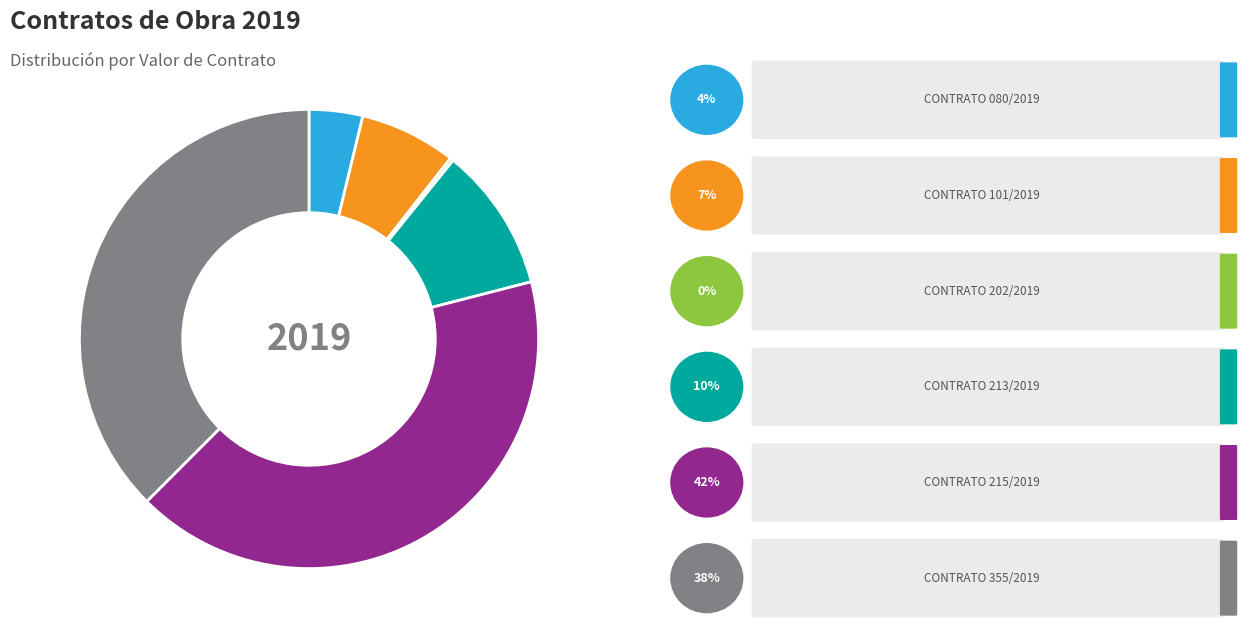

Is there any slice that represents more than half of the pie?

No